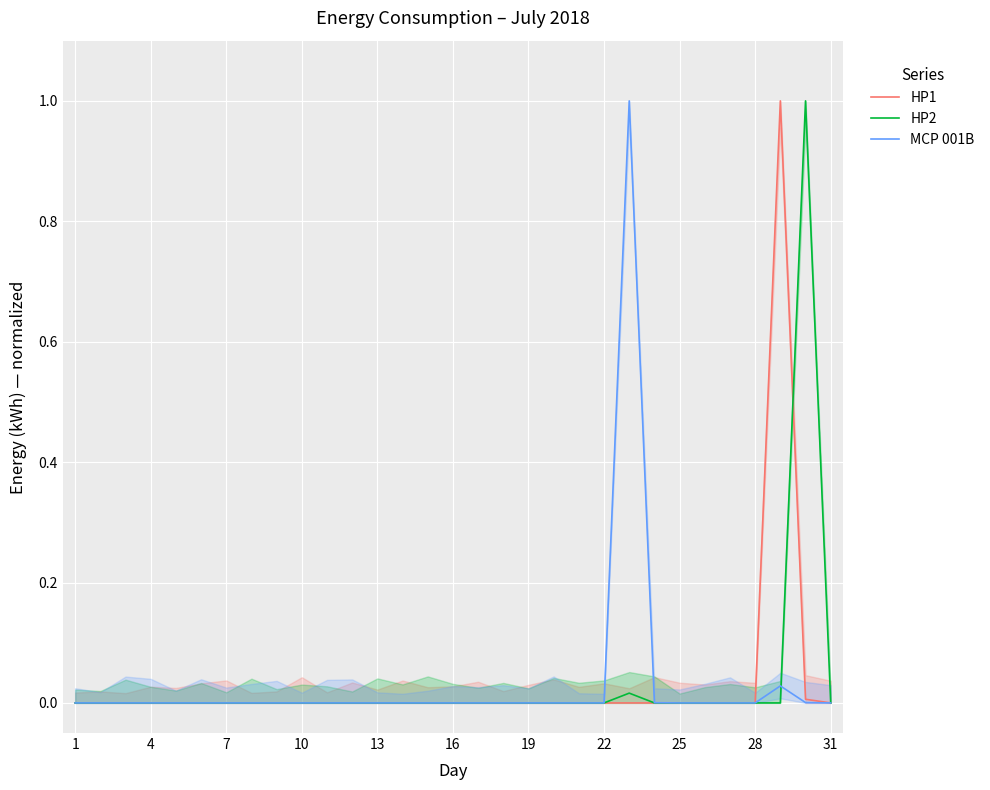

Is this an area chart (filled region under the line)?

No